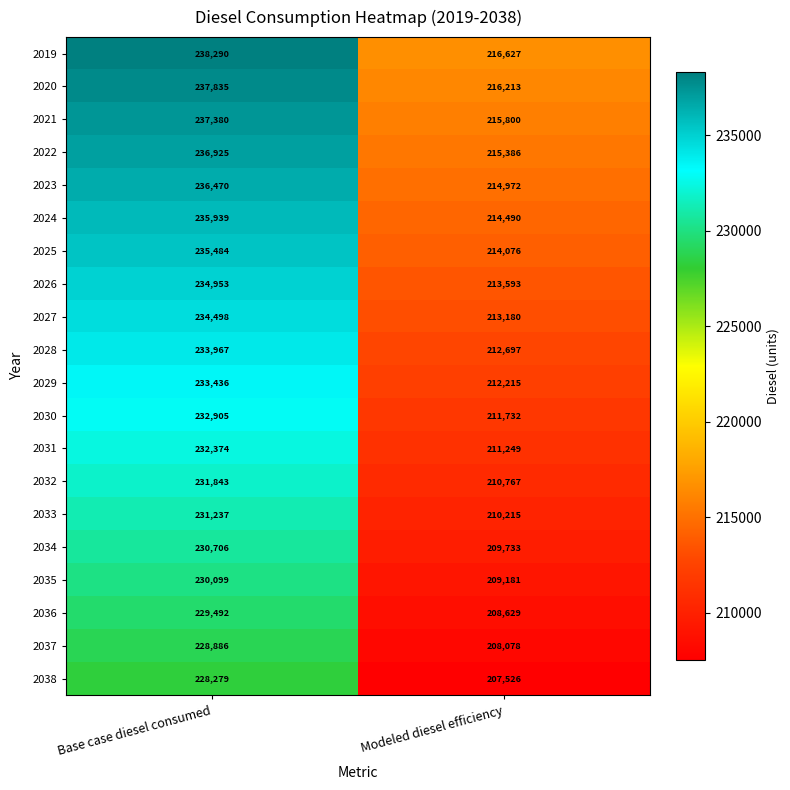

Which category has the highest value across all series?

Base case diesel consumed